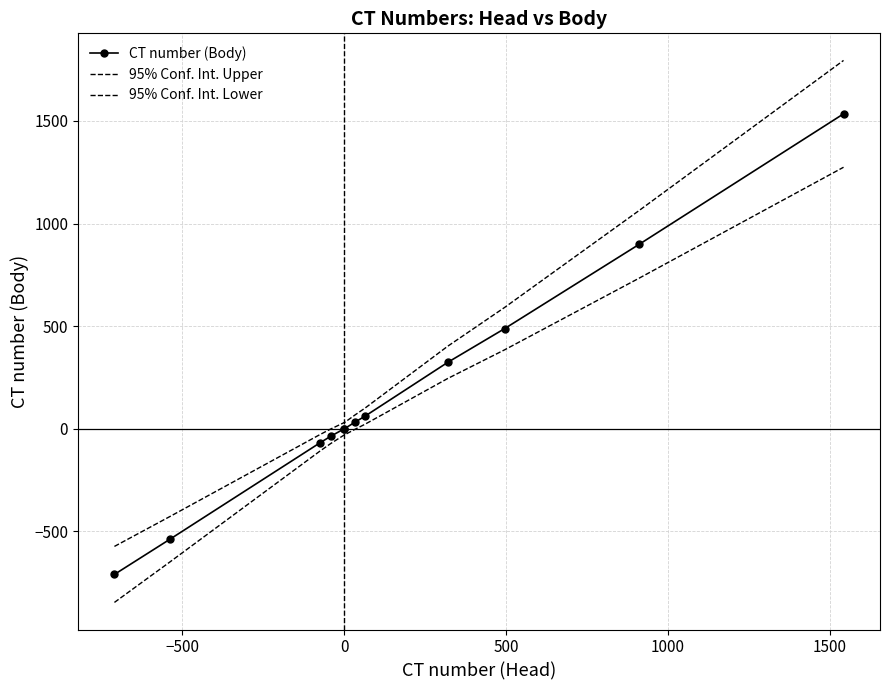

How many lines are shown in the chart?

3